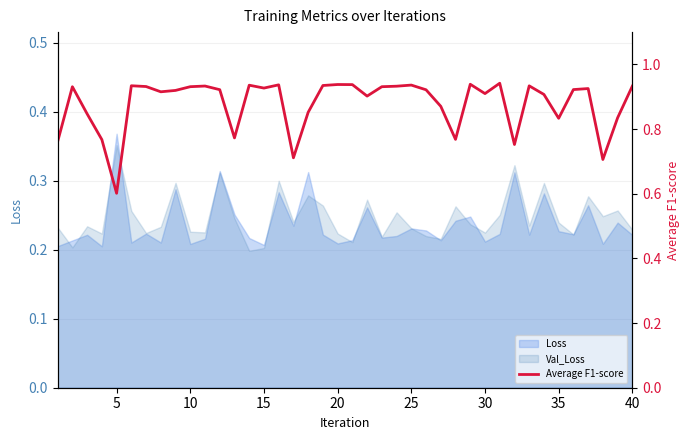

True or false: the data has more than 0 interior local peaks.

True